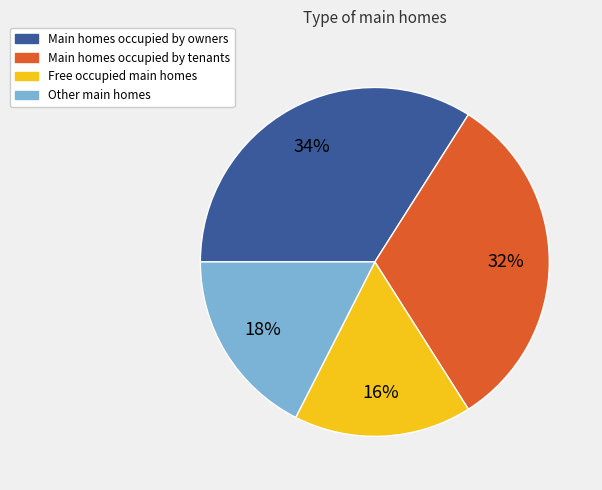

Does any single category account for the majority?

No